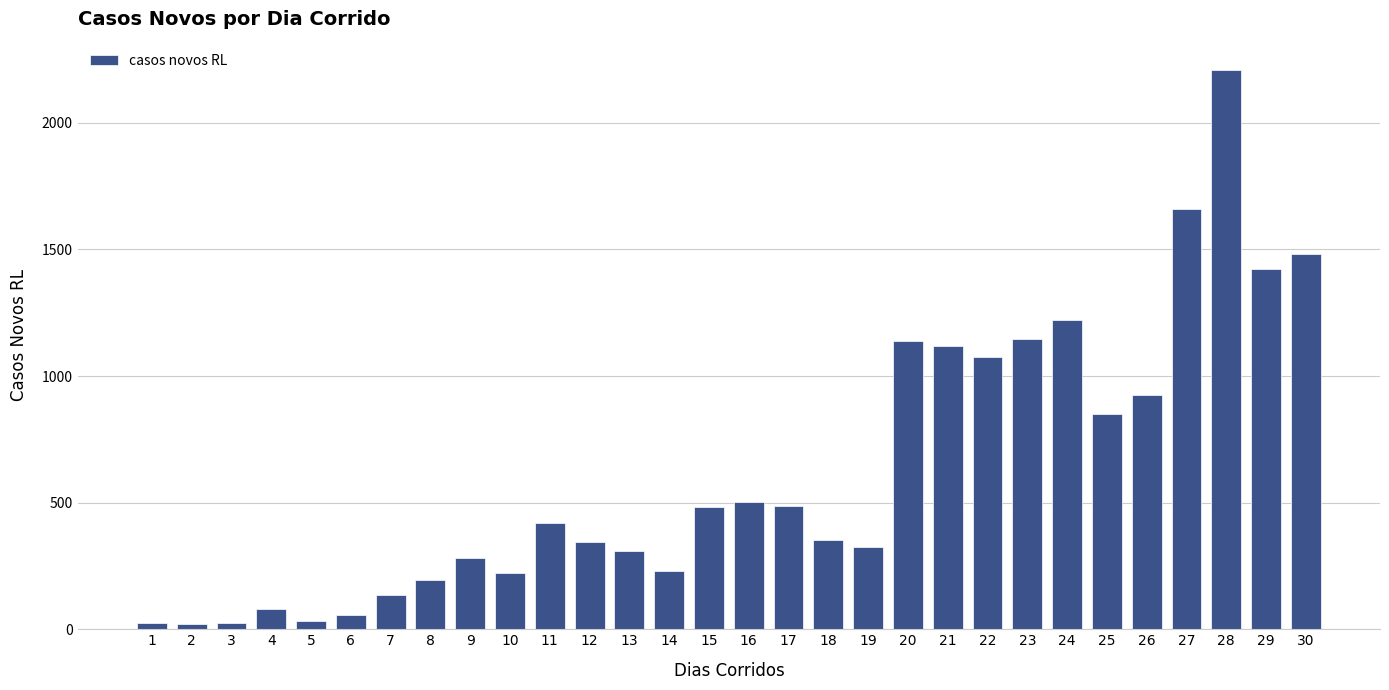

Approximately how many times larger is the value at 23 compared to 1?

45.8